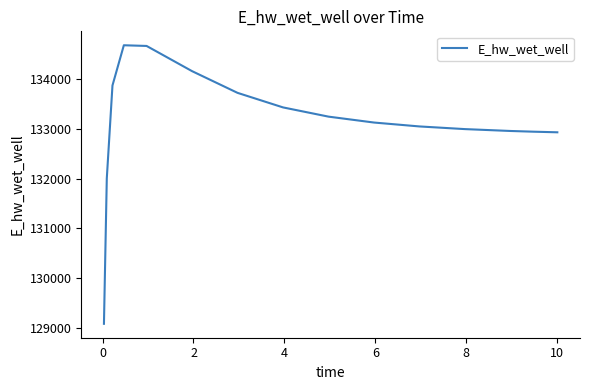

What is the difference between the second highest and minimum values?

5573.7